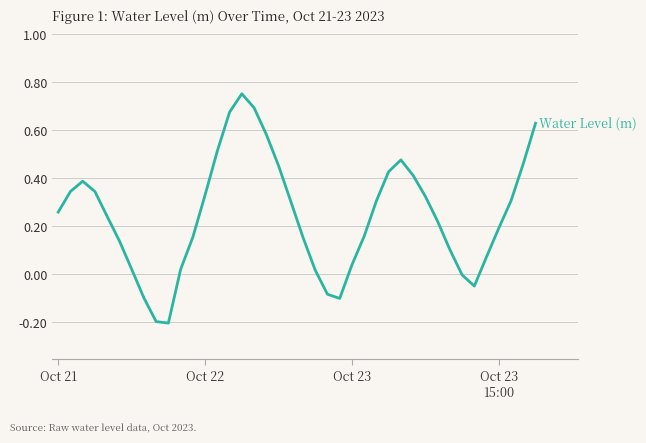

What is the difference between the maximum and minimum values?

1.0